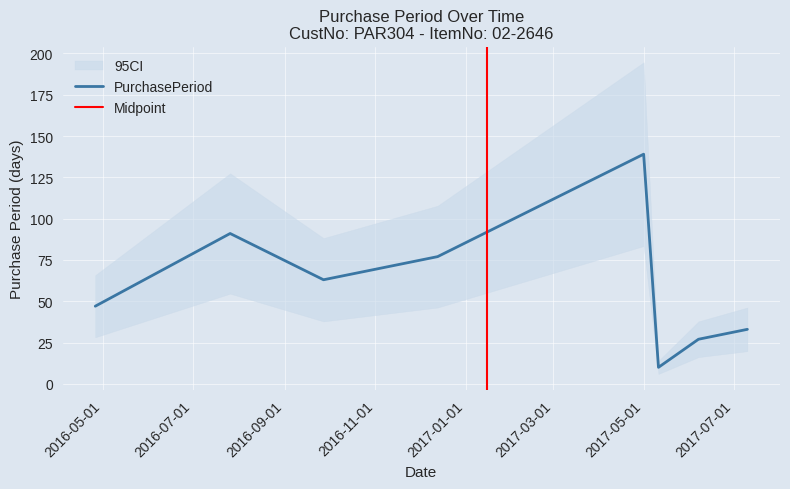

What is the average value?

61